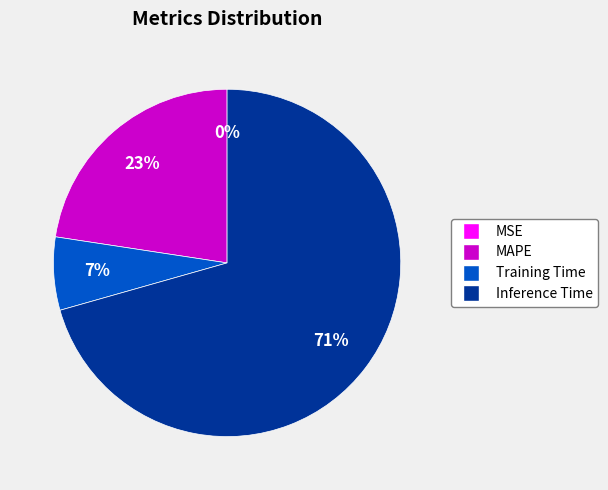

To the nearest percent, what is the average slice percentage?

25%